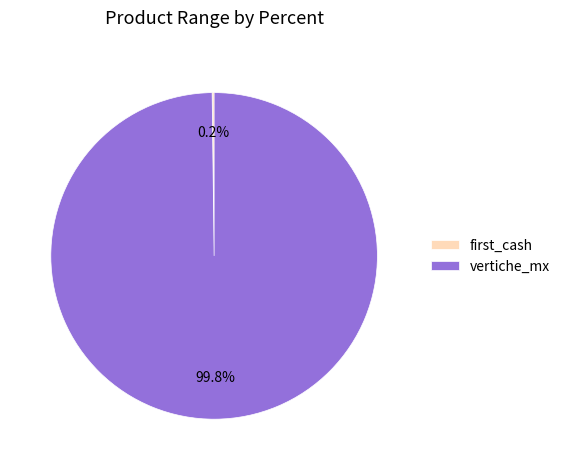

The vertiche_mx slice represents 100% of the pie. True or false?

True